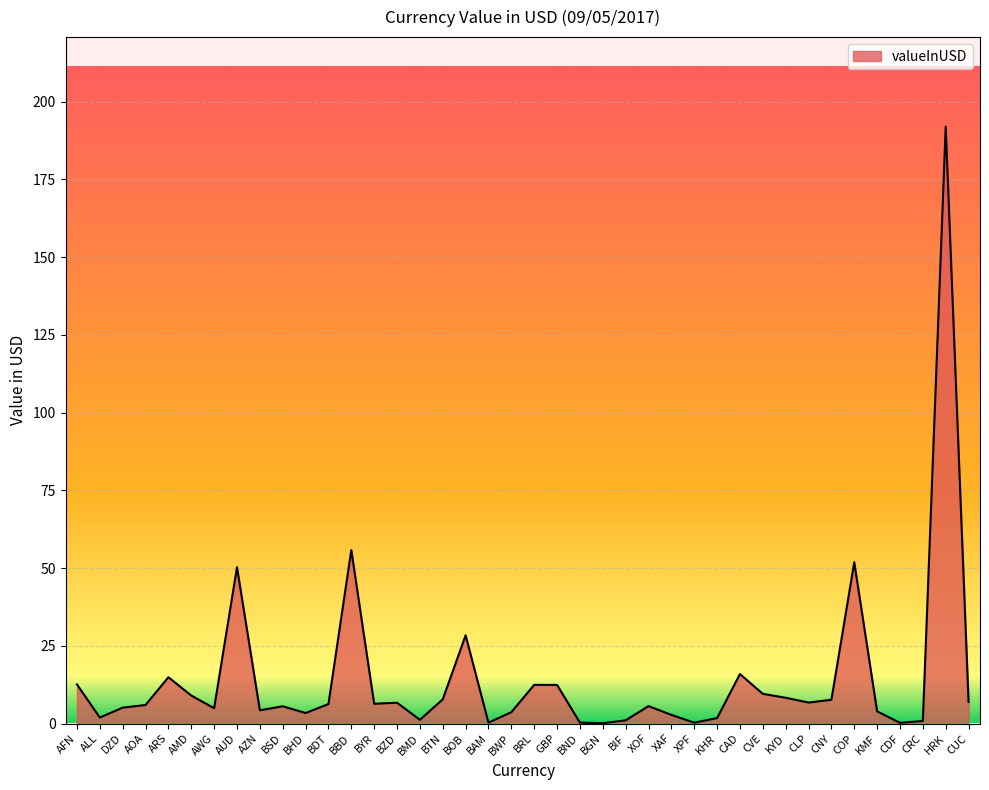

What is the maximum value shown in the chart?

192.0